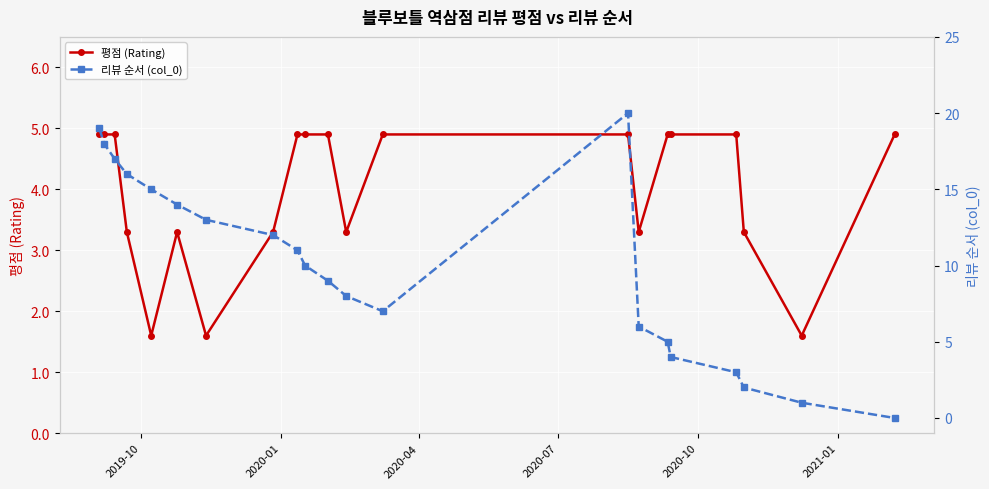

What is the value of the 평점 (Rating) point at the 5th from the left?

1.6